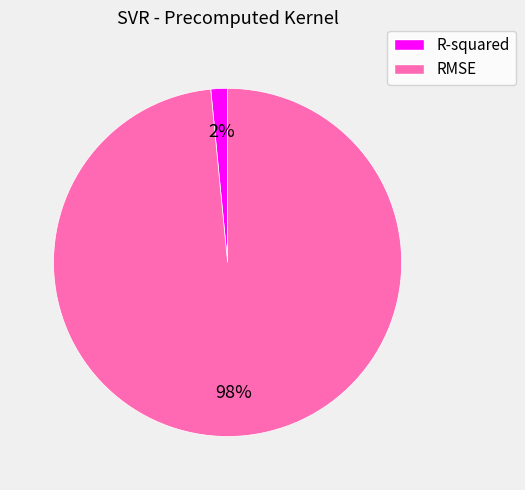

How many slices are in this pie chart?

2